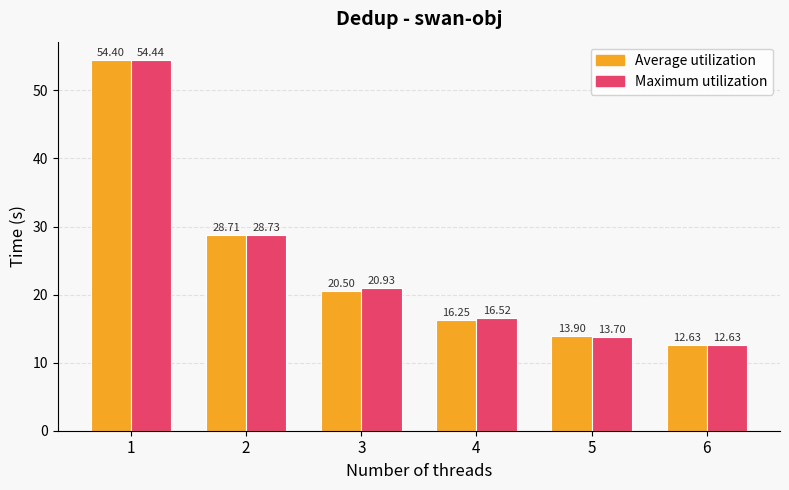

What is the highest value of the Maximum utilization series?

54.4